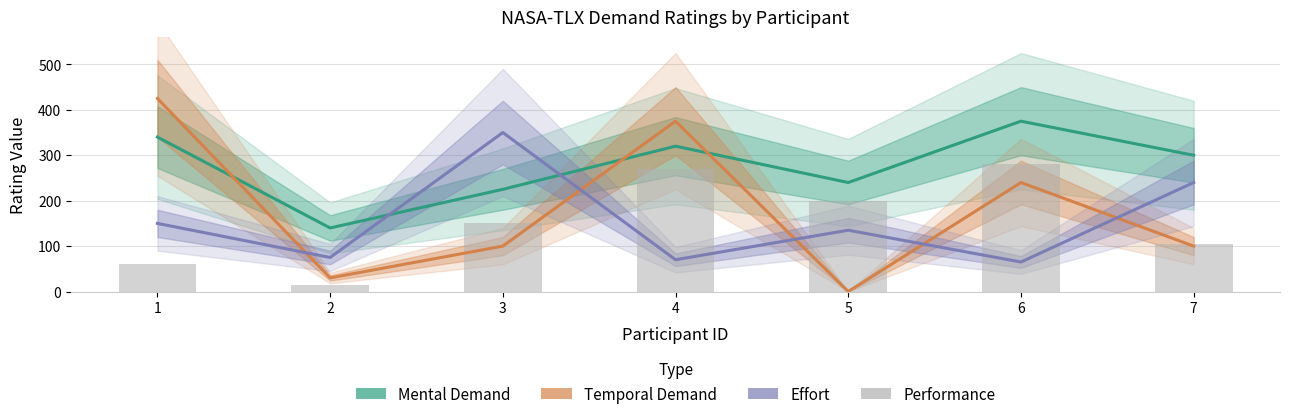

What is the value of the Performance bar at the 5th from the left?

200